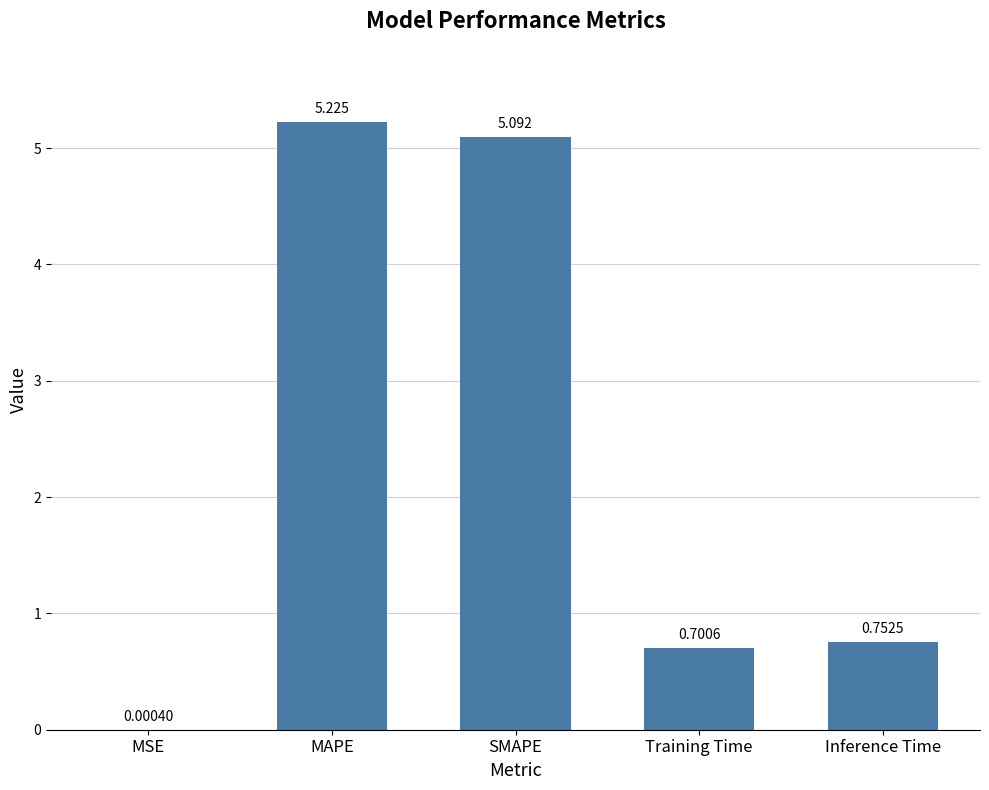

At which label is the value closest to 2?

Inference Time